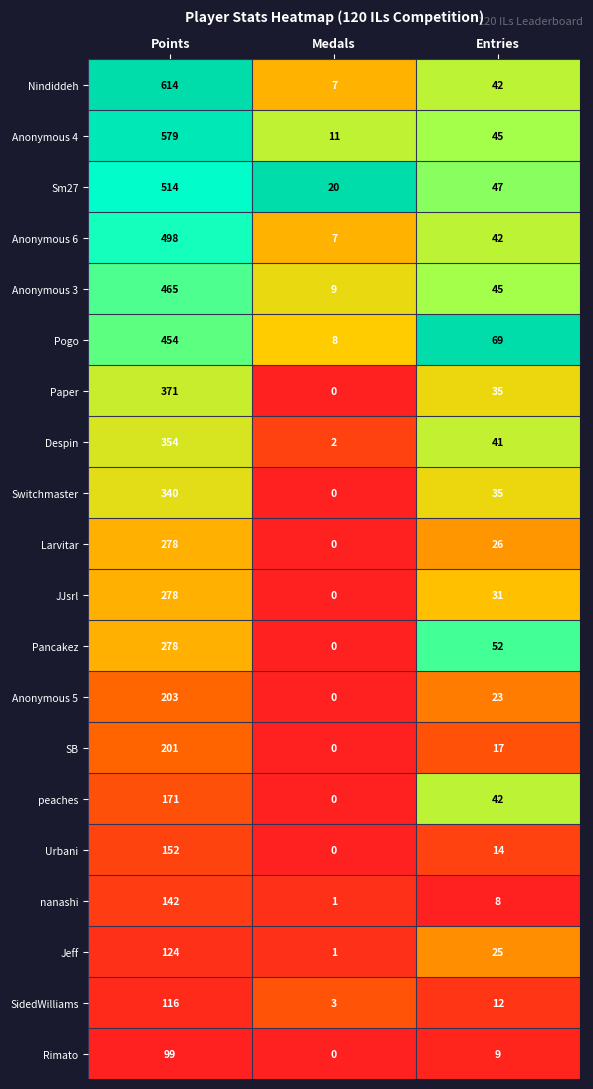

What is the total value across all series at Medals?

69